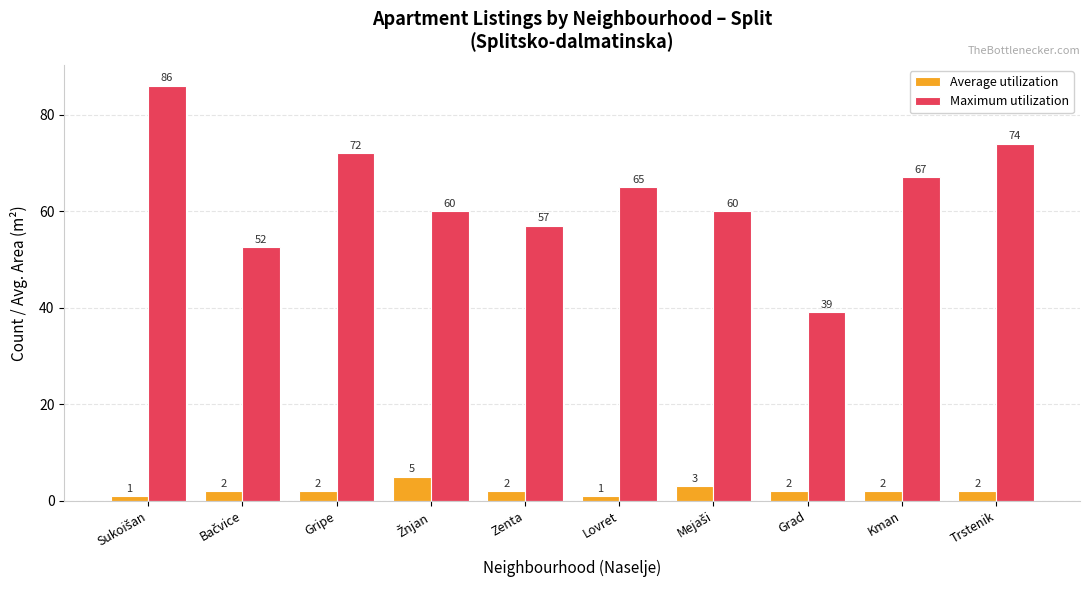

What is the minimum value for Maximum utilization?

39.0